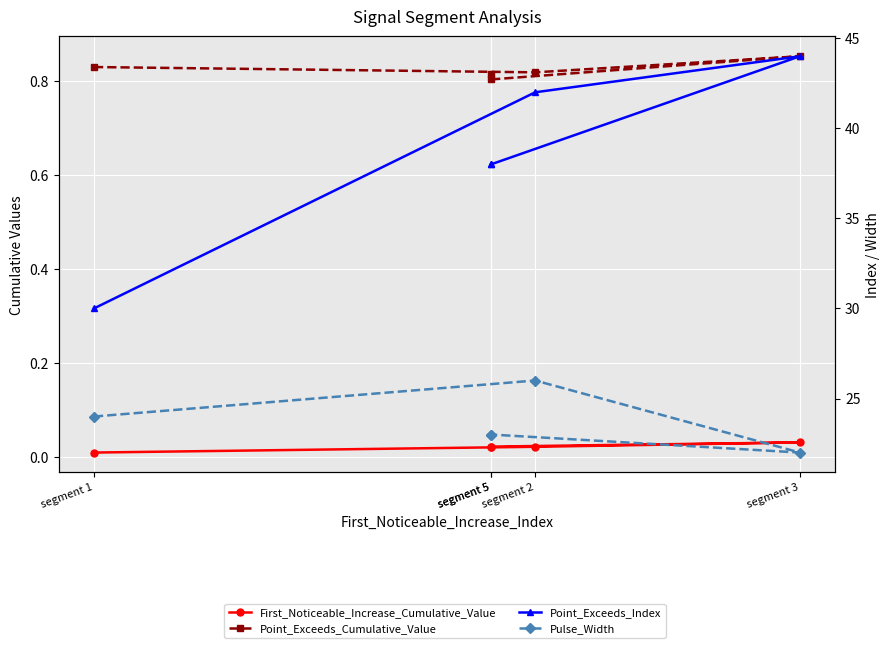

What is the difference between the maximum and minimum values in the Pulse_Width series?

4.0